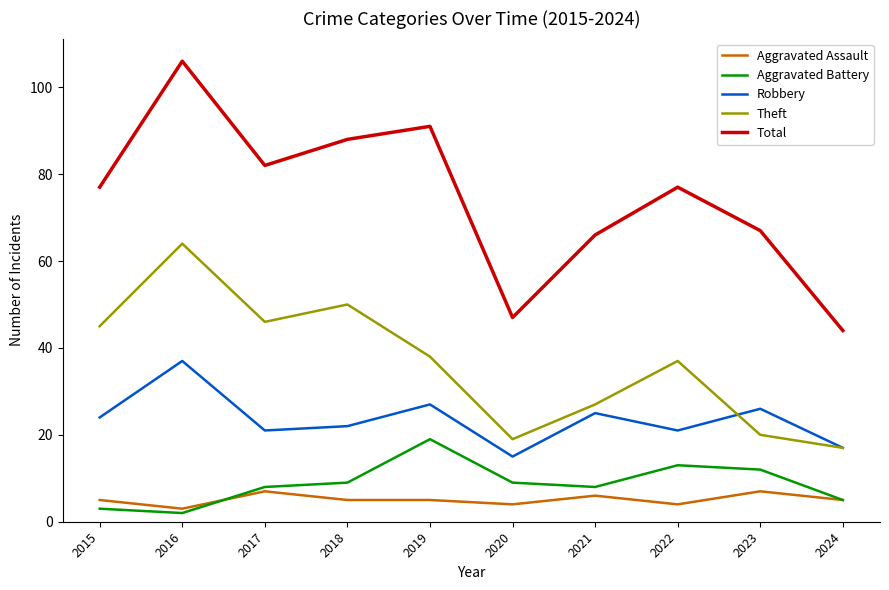

True or false: Aggravated Assault and Theft intersect in this chart.

False